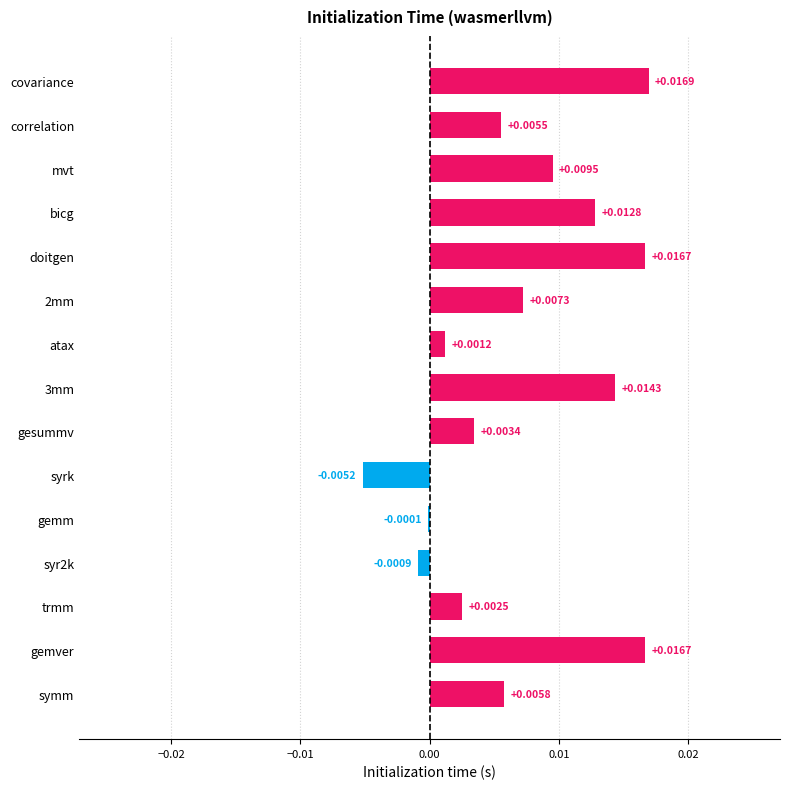

At which label is the value closest to 0?

gemm